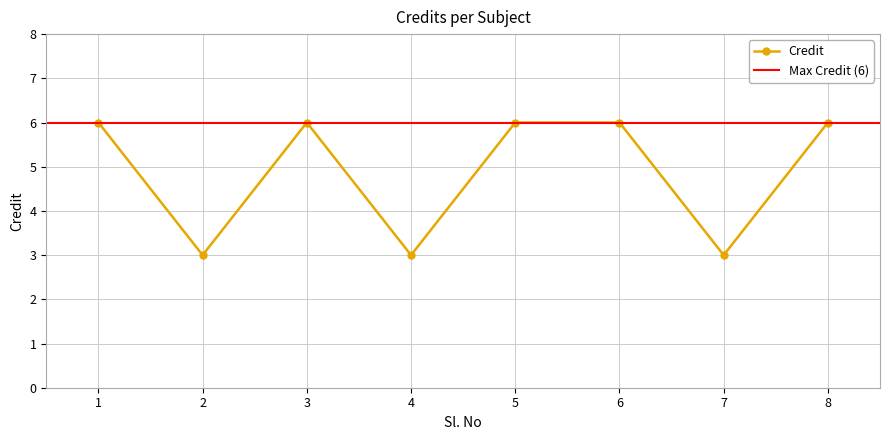

How many data points are less than 6?

3